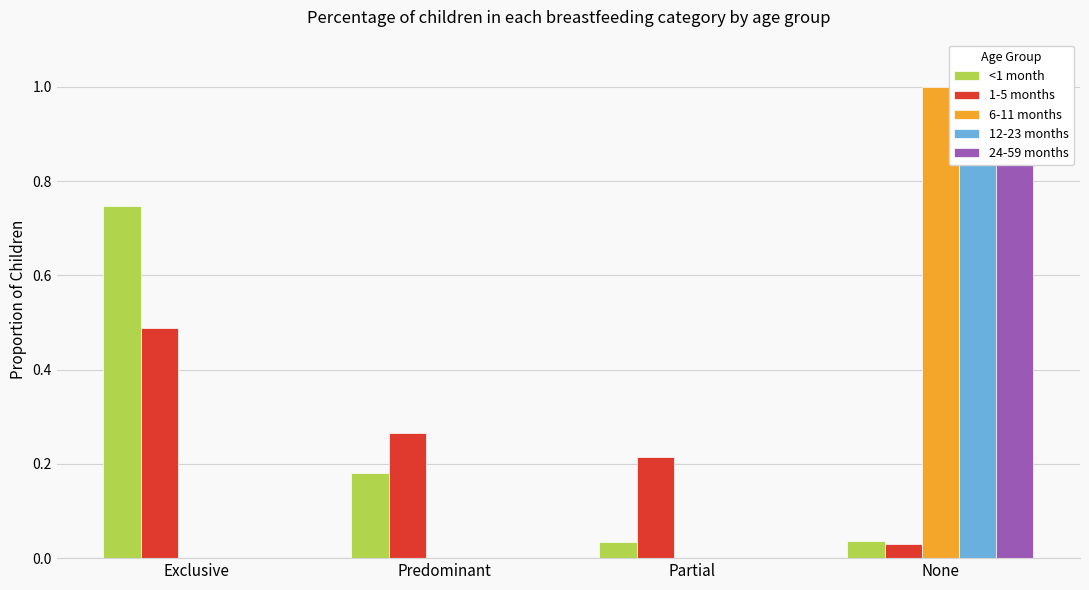

Rank the series at Partial from highest to lowest value.

1-5 months, <1 month, 6-11 months, 12-23 months, 24-59 months